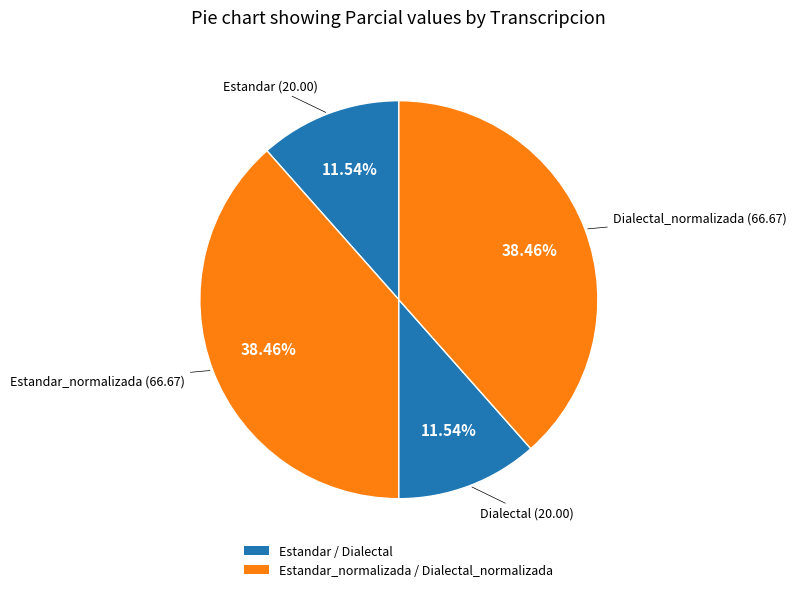

To the nearest percent, what is the difference between the Estandar_normalizada and Dialectal slice percentages?

27%